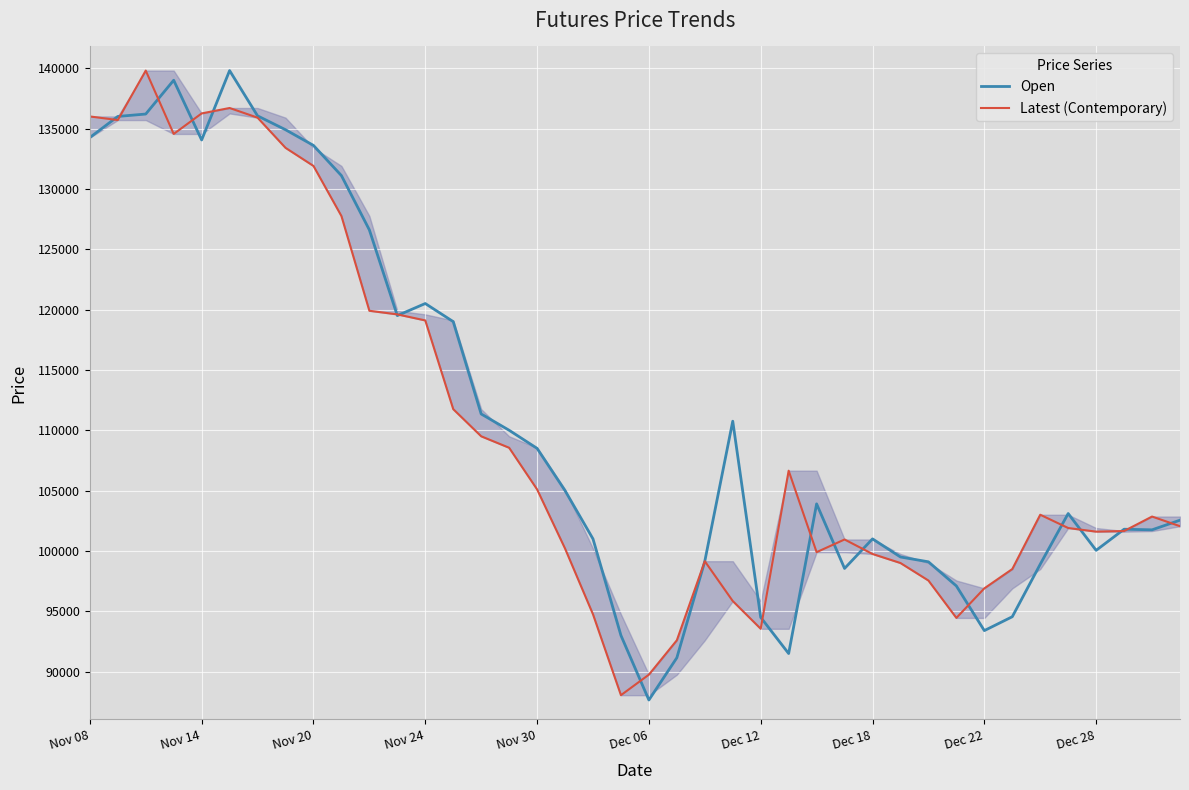

Between which two adjacent categories do Open and Latest (Contemporary) first intersect?

Nov 08 and Nov 14